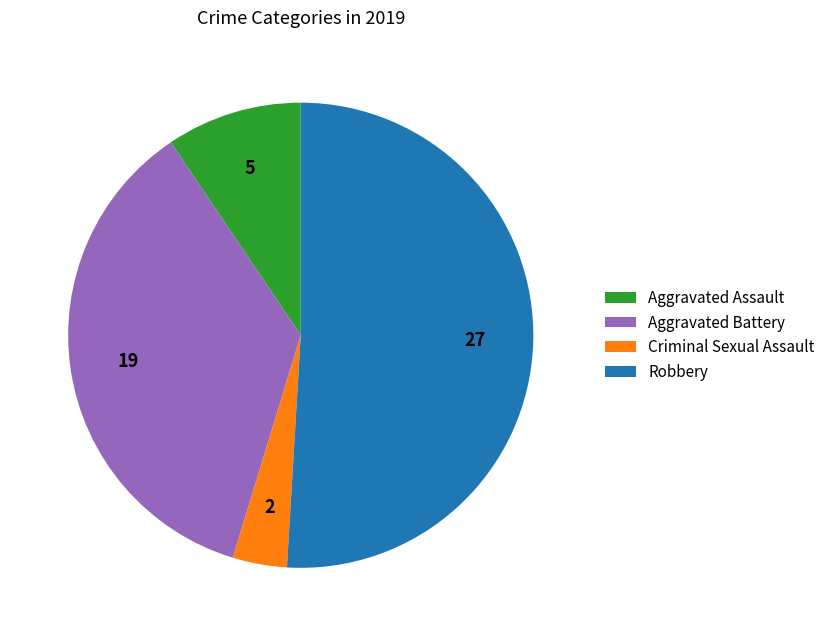

What is the majority slice?

Robbery